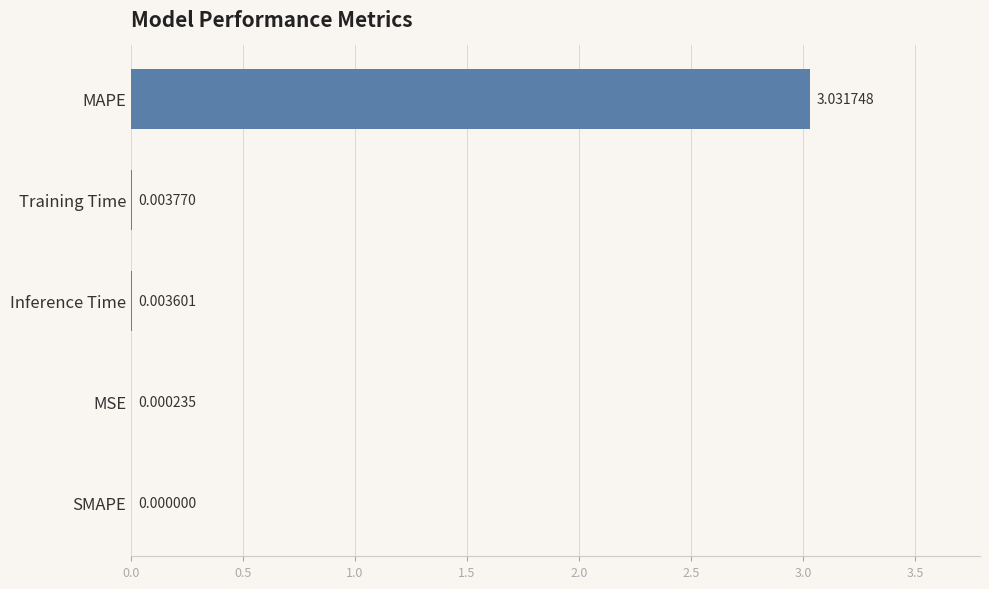

What is the change in value from SMAPE to MAPE?

+3.0